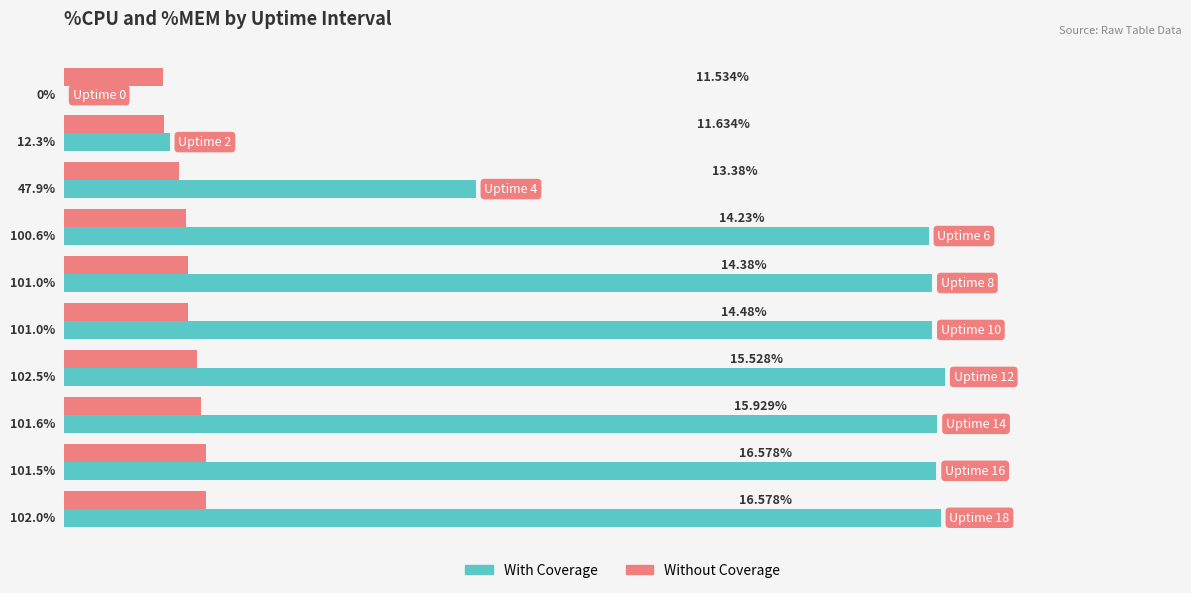

Which series has the largest total across all categories?

With Coverage